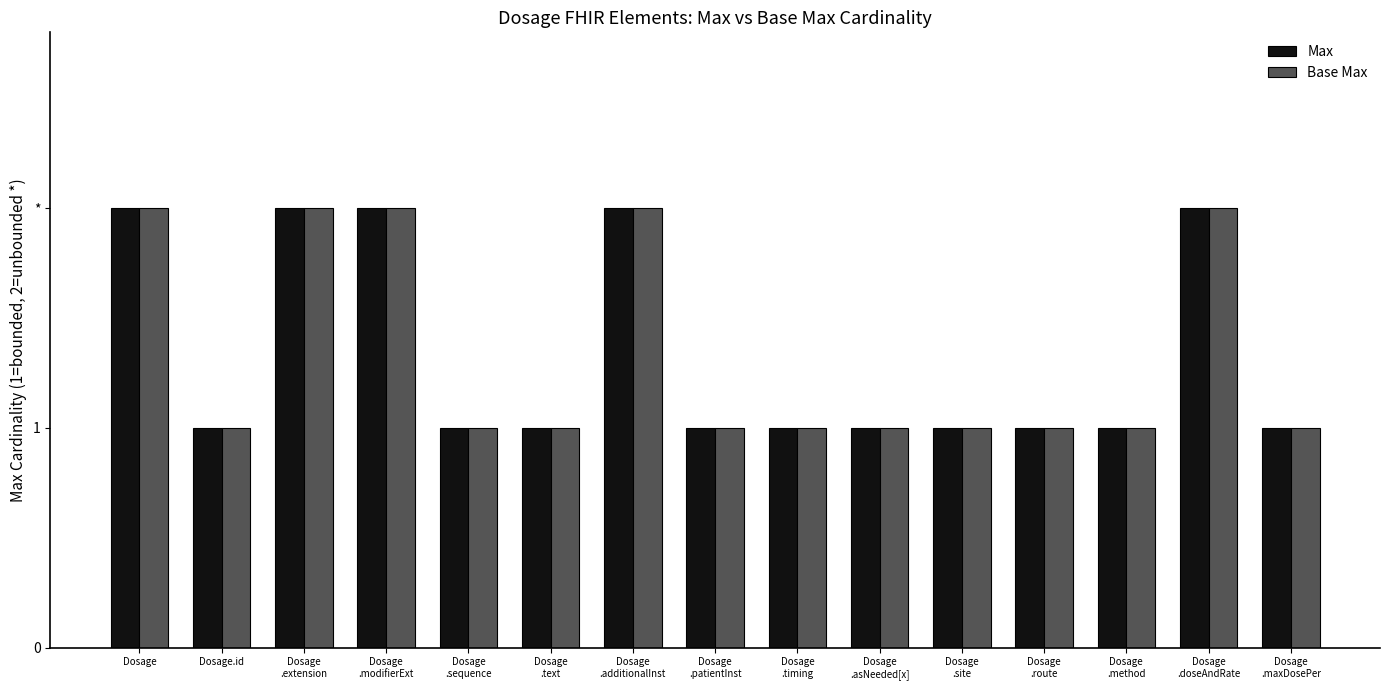

Does the chart contain stacked bars?

No